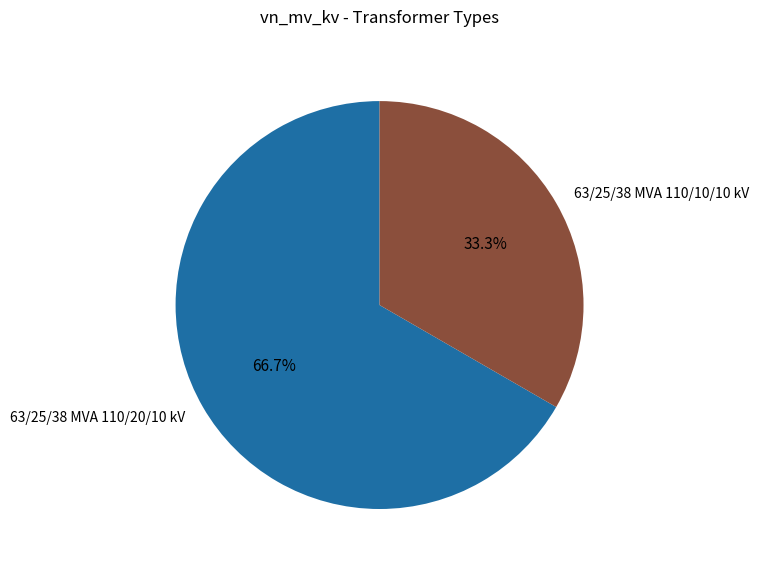

The 63/25/38 MVA 110/20/10 kV slice represents 81% of the pie. True or false?

False